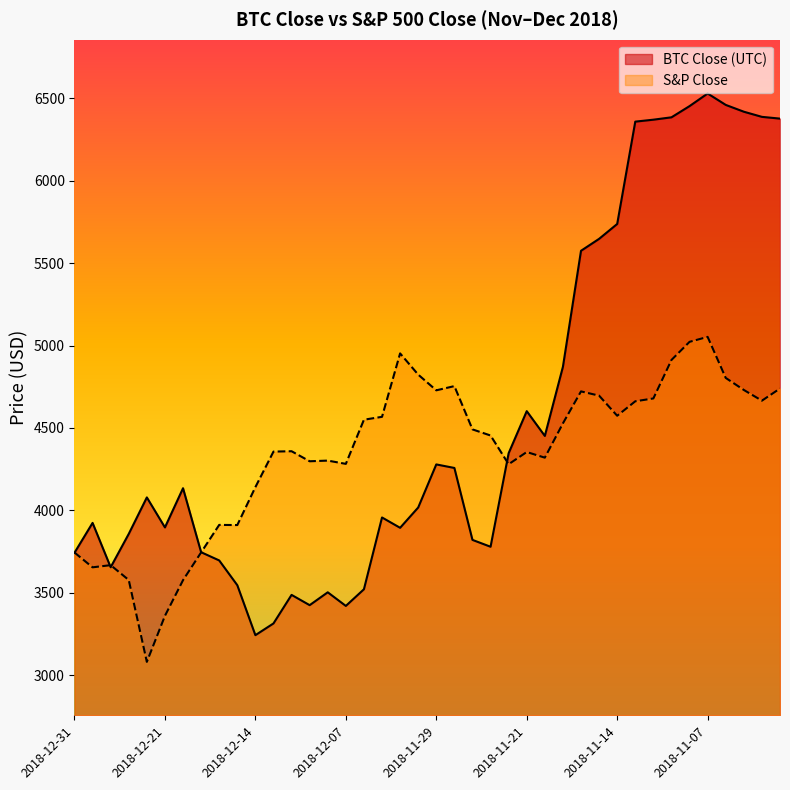

Where does the S&P Close series first go above 4491?

2018-12-06